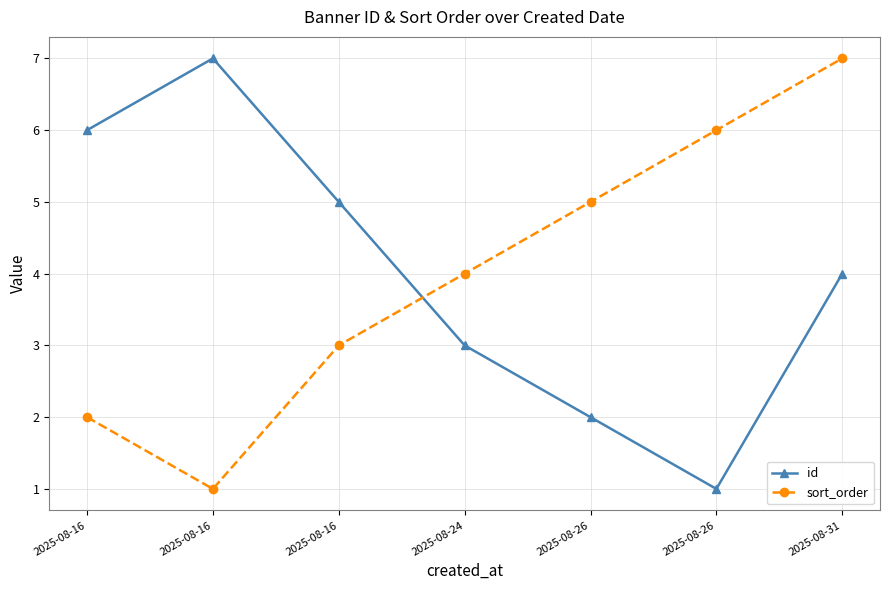

What is the greatest value displayed?

7